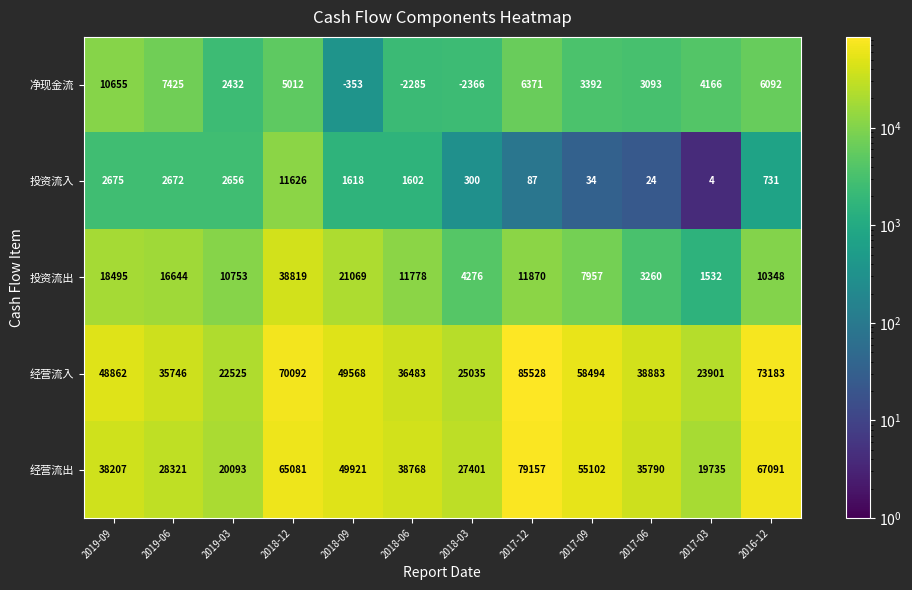

The 投资流出 series shows 16644 at 2019-06. True or false?

True